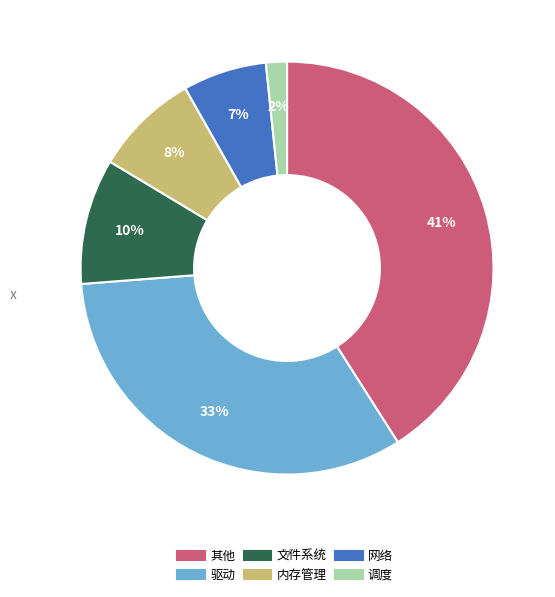

What is the largest slice in the pie chart?

其他